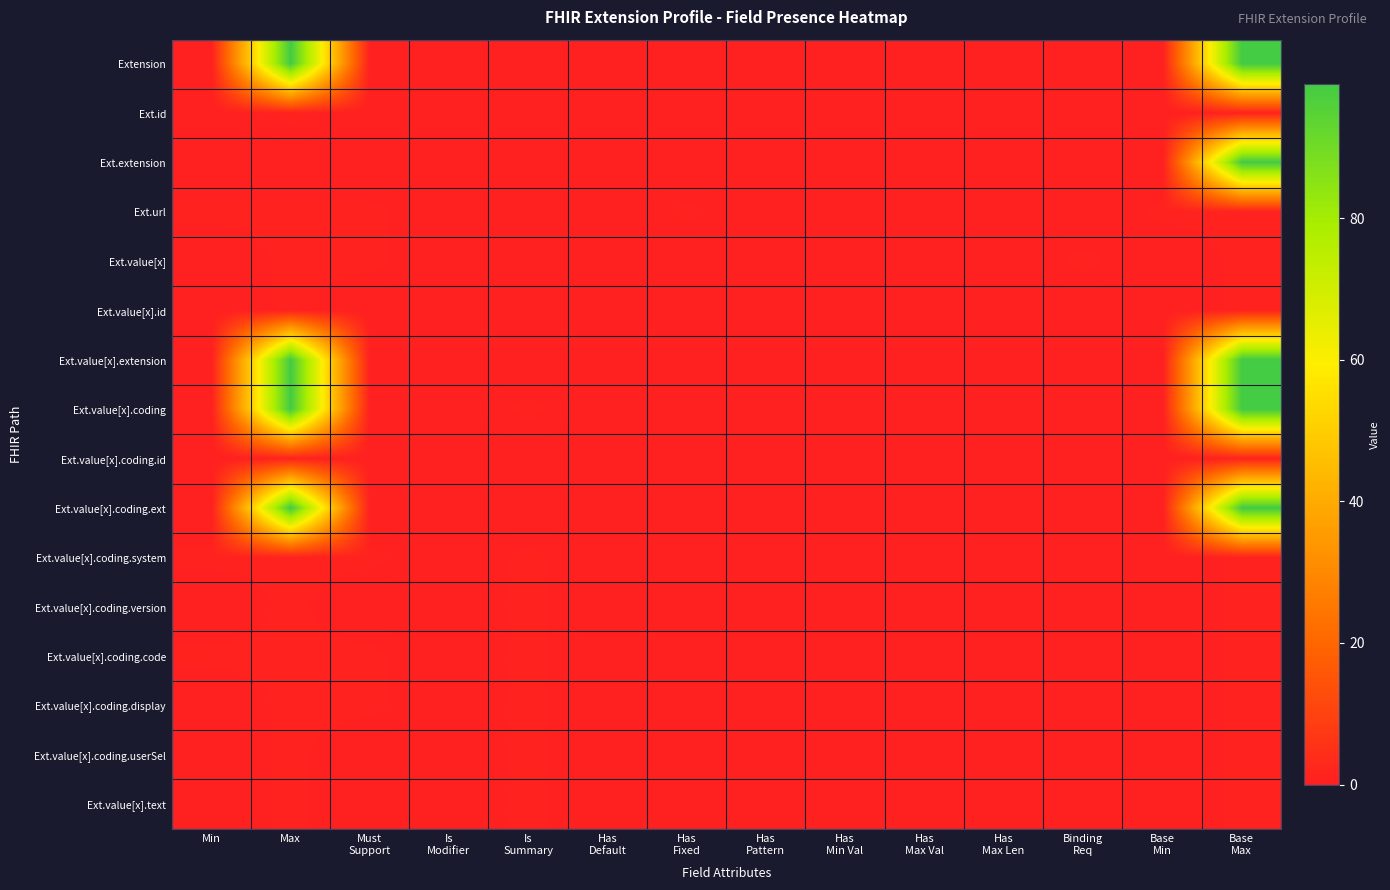

List the series in order of their peak value, highest first.

Extension, Ext.extension, Ext.value[x].extension, Ext.value[x].coding, Ext.value[x].coding.ext, Ext.id, Ext.url, Ext.value[x], Ext.value[x].id, Ext.value[x].coding.id, Ext.value[x].coding.system, Ext.value[x].coding.version, Ext.value[x].coding.code, Ext.value[x].coding.display, Ext.value[x].coding.userSel, Ext.value[x].text